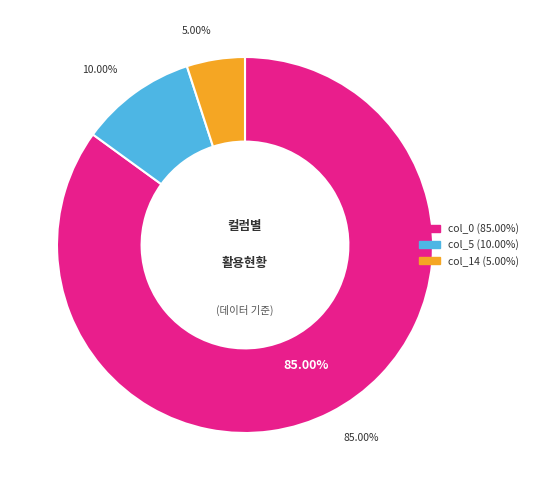

Which category has the biggest portion of the pie?

col_0